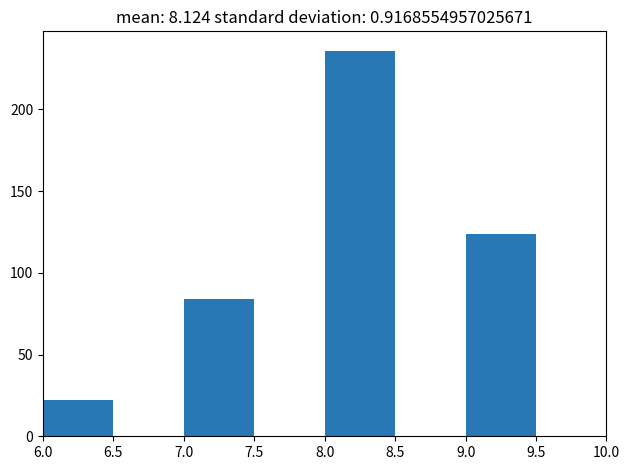

Over which range of the x-axis is the bar tallest?

8.0 to 8.5